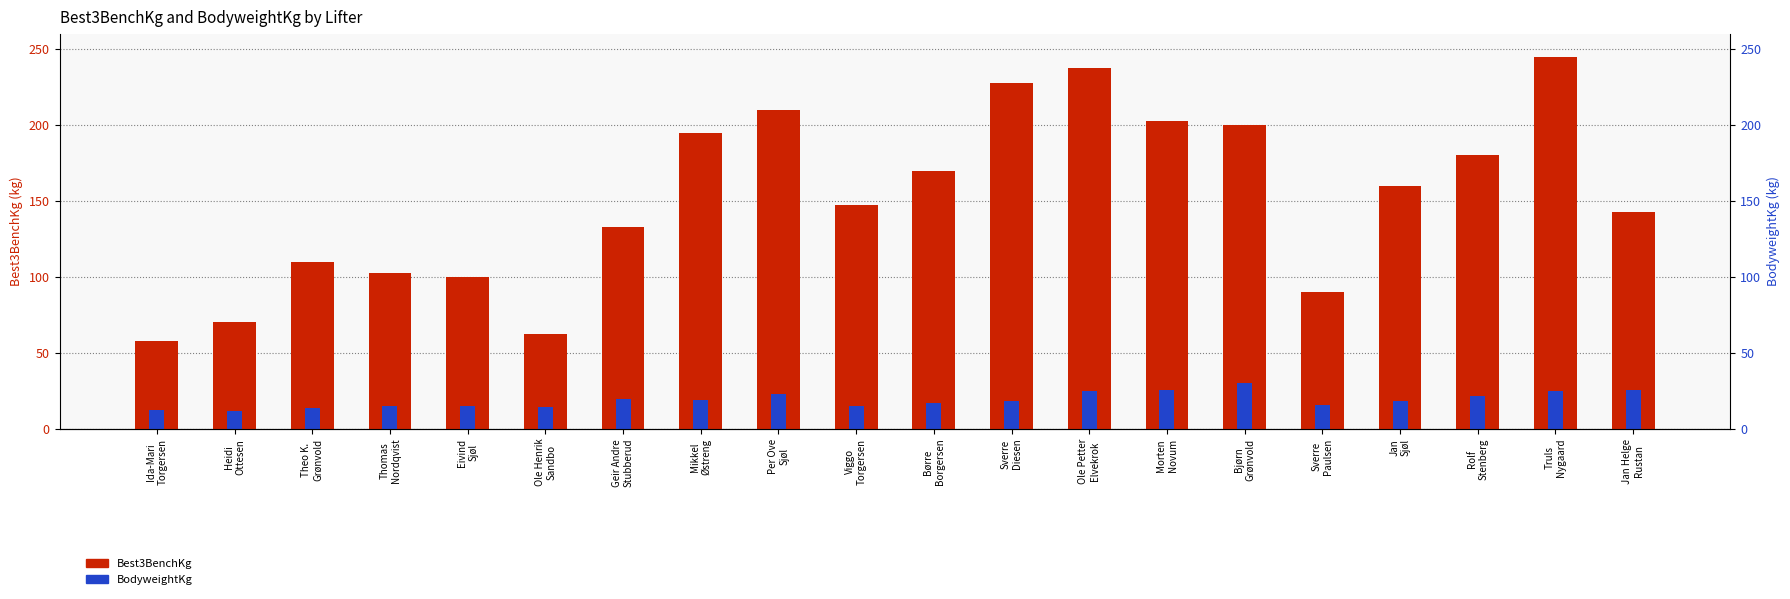

What are all the series names shown in the legend?

Best3BenchKg, BodyweightKg